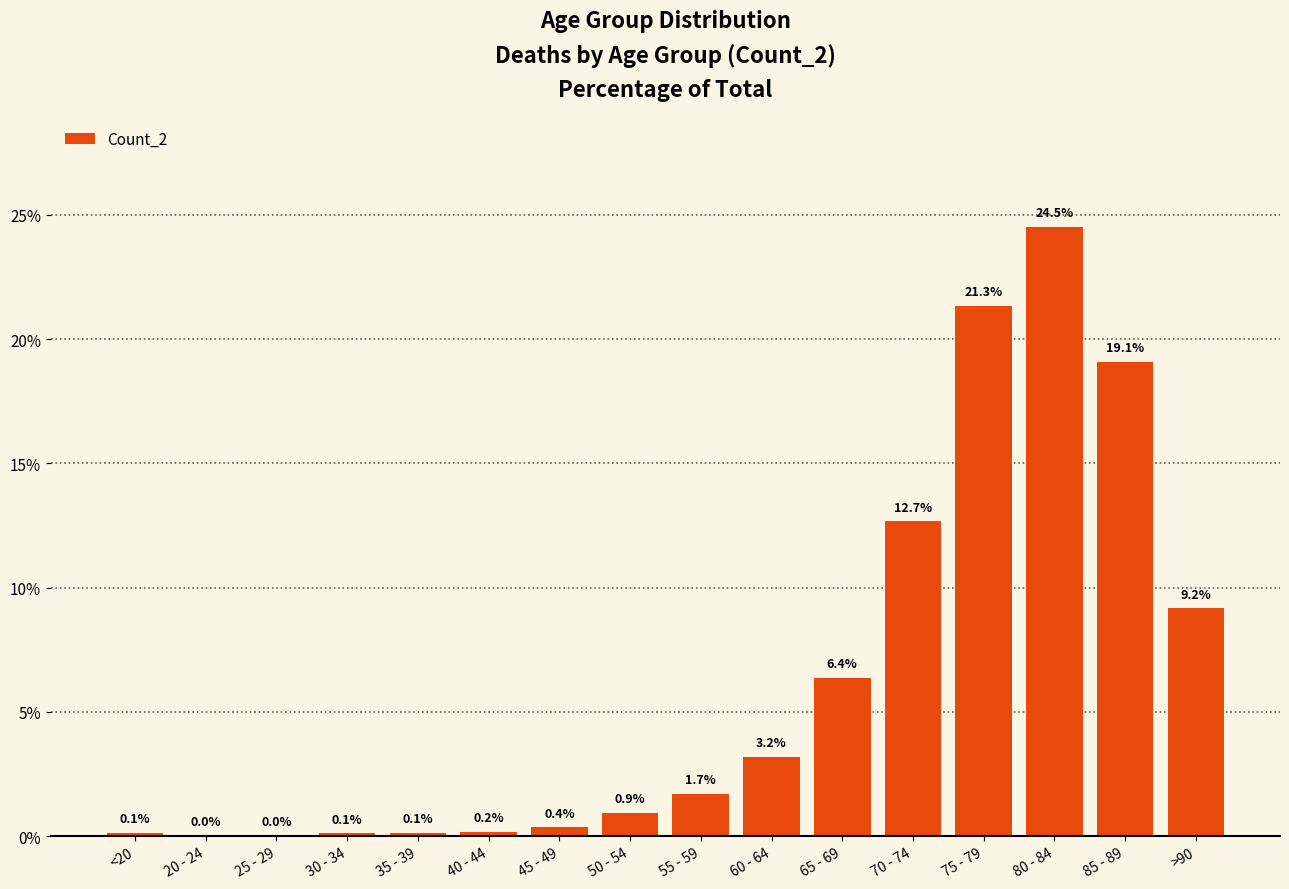

Is it true that the value at 55 - 59 is 1.7?

True